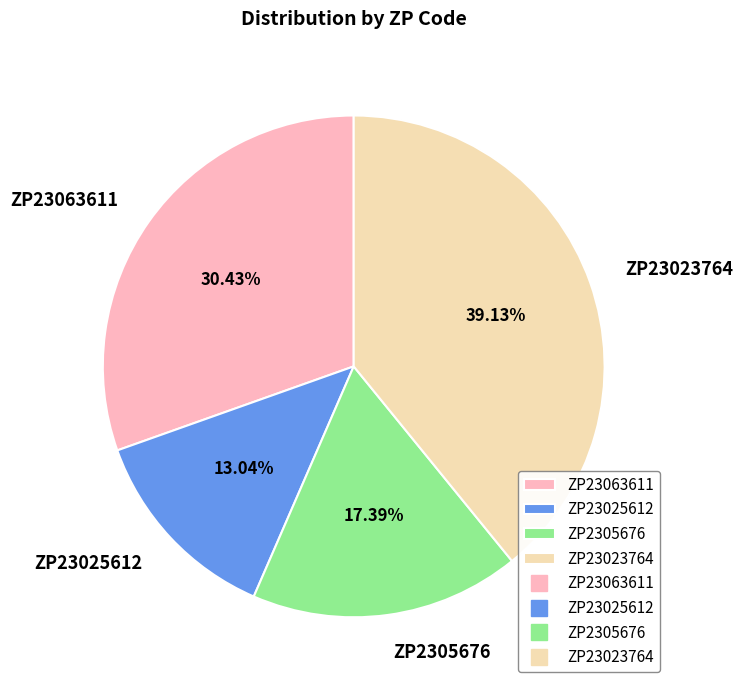

To the nearest percent, what portion does ZP23025612 represent?

13%